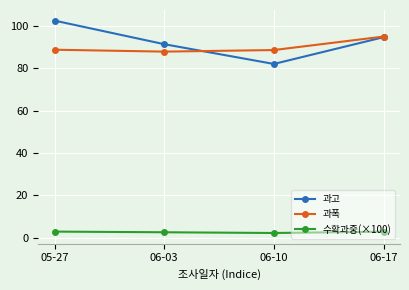

What is the difference between the maximum and second lowest values in the 과폭 series?

6.4